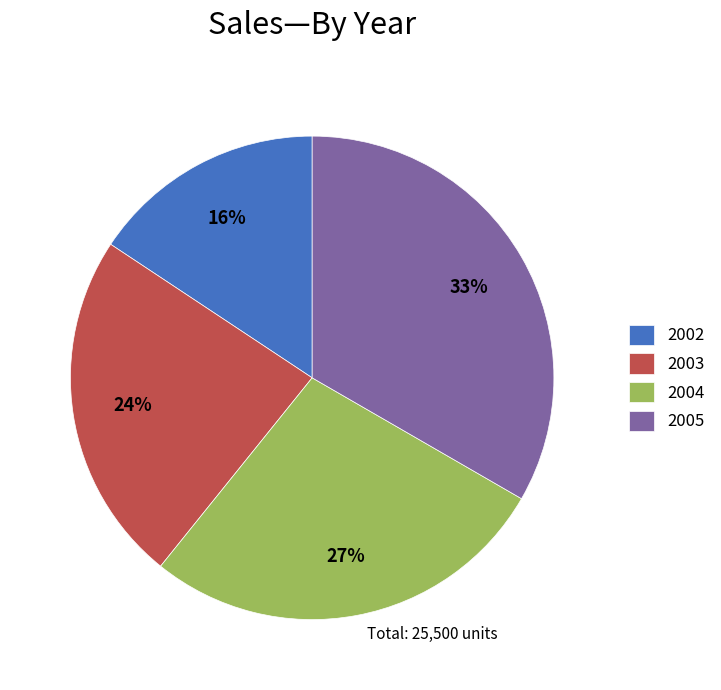

What is the ratio of the value at 2003 to the value at 2004?

0.9